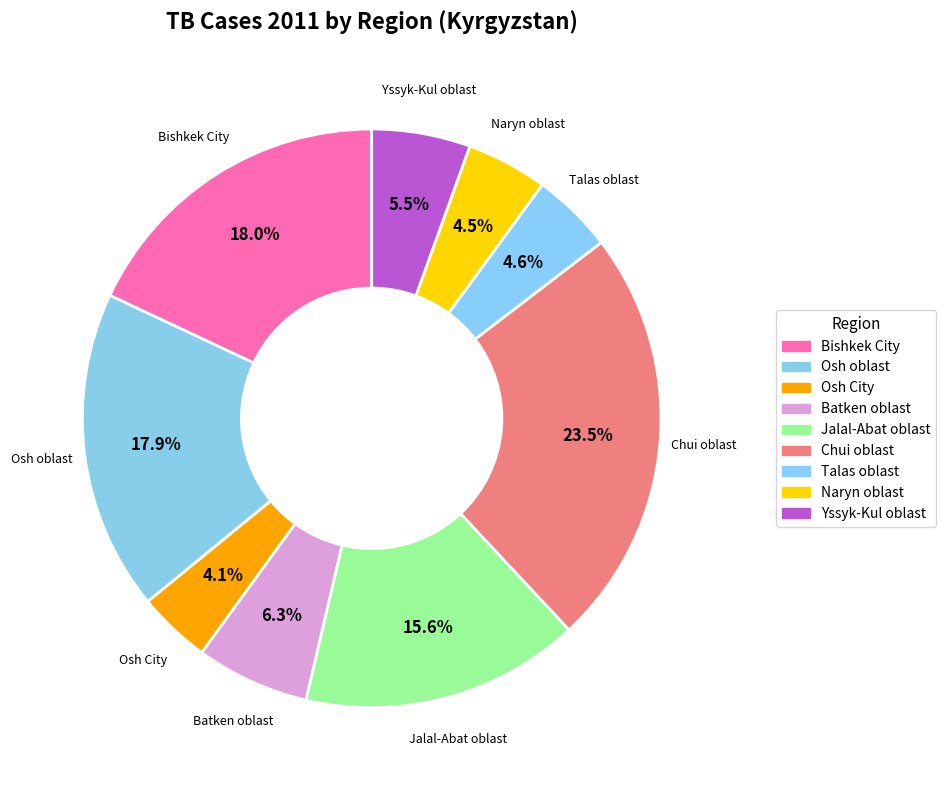

Approximately how many times larger is the value at Osh oblast compared to Bishkek City?

1.0